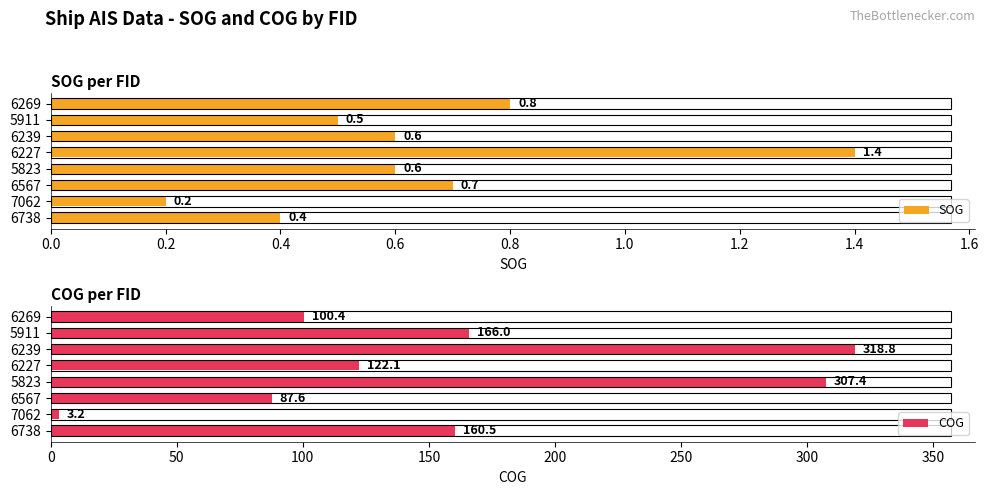

How many SOG values are between 0 and 1?

7